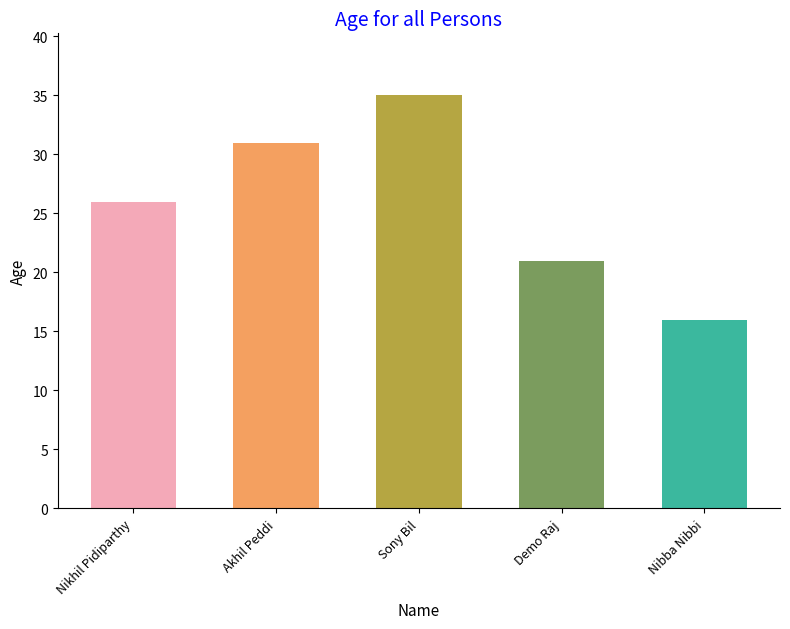

What is the average value?

26